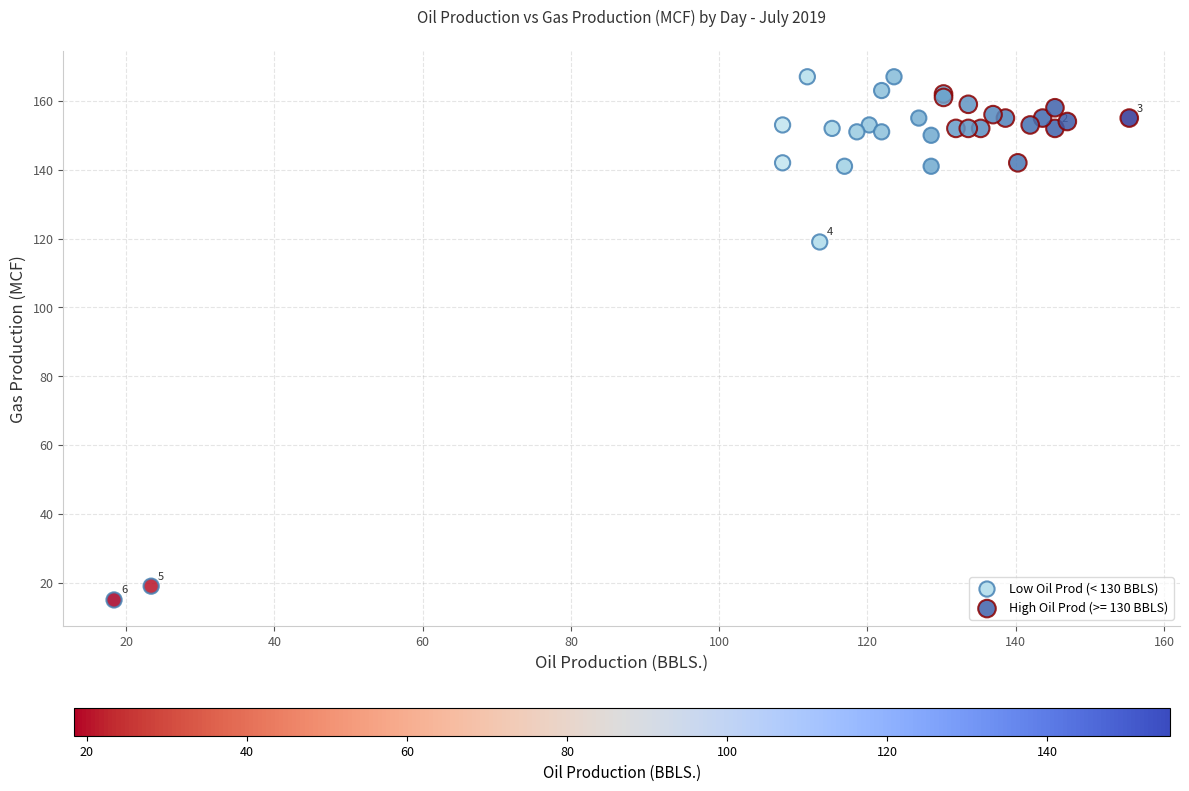

Which series reaches the minimum Y coordinate?

Low Oil Prod (< 130 BBLS)